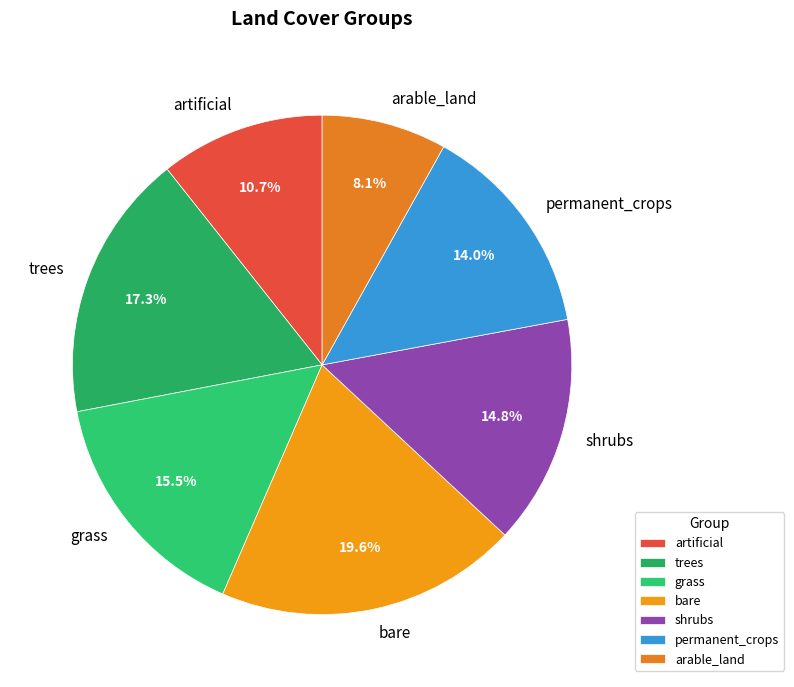

True or false: permanent_crops accounts for 4% of the total.

False